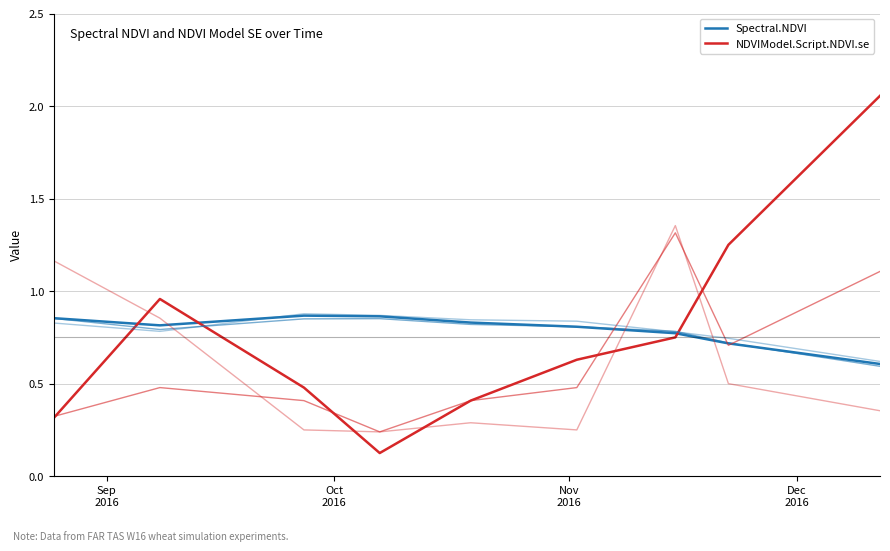

True or false: NDVIModel.Script.NDVI.se has more than 2 interior local peaks.

False